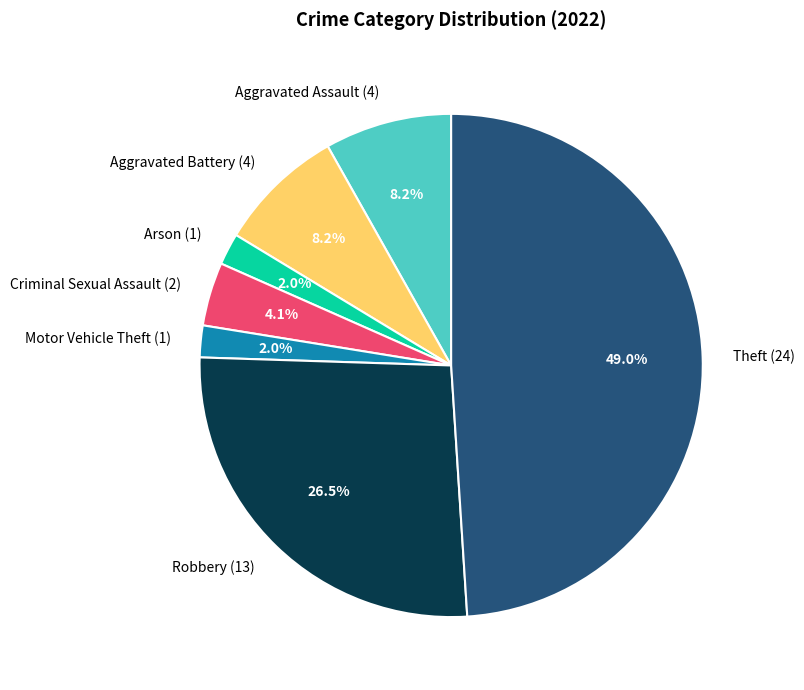

How much of the chart is everything except Arson (1)?

98.0%